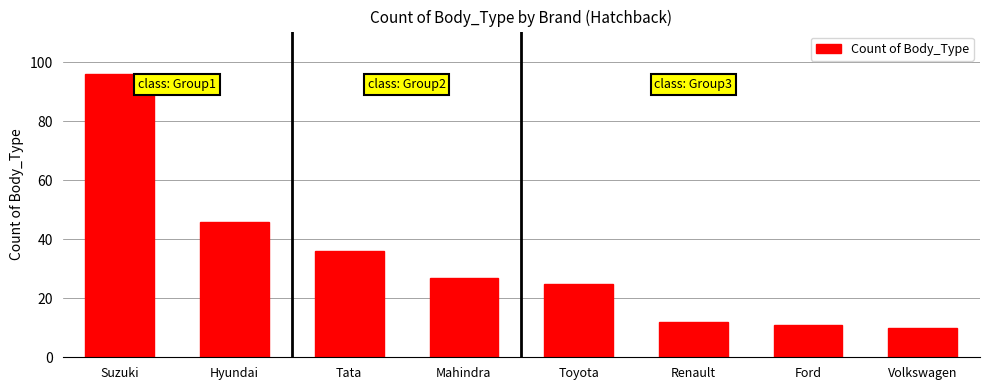

What is the difference between the values at Hyundai and Tata?

10